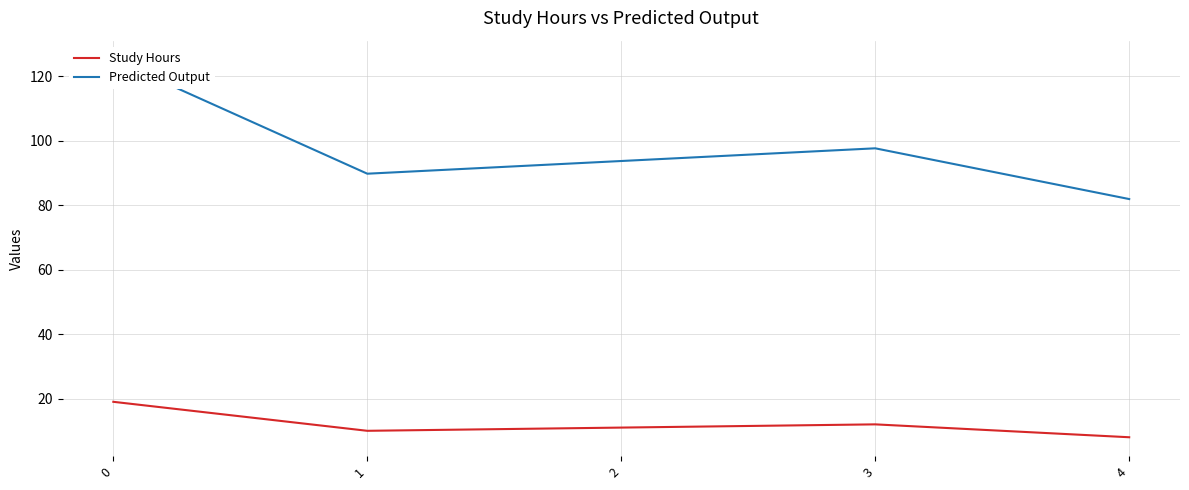

What are all the series names shown in the legend?

Study Hours, Predicted Output